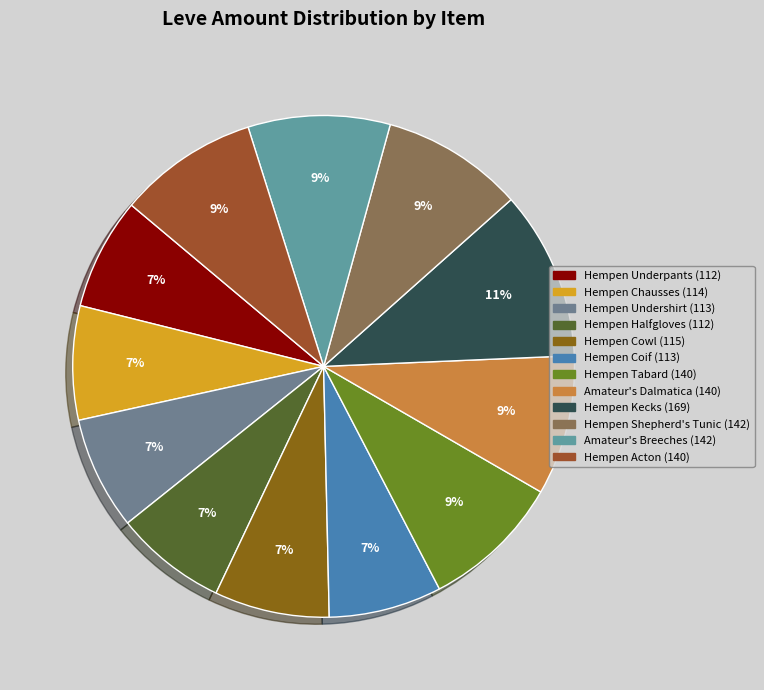

What percentage is NOT represented by Hempen Chausses?

92.7%